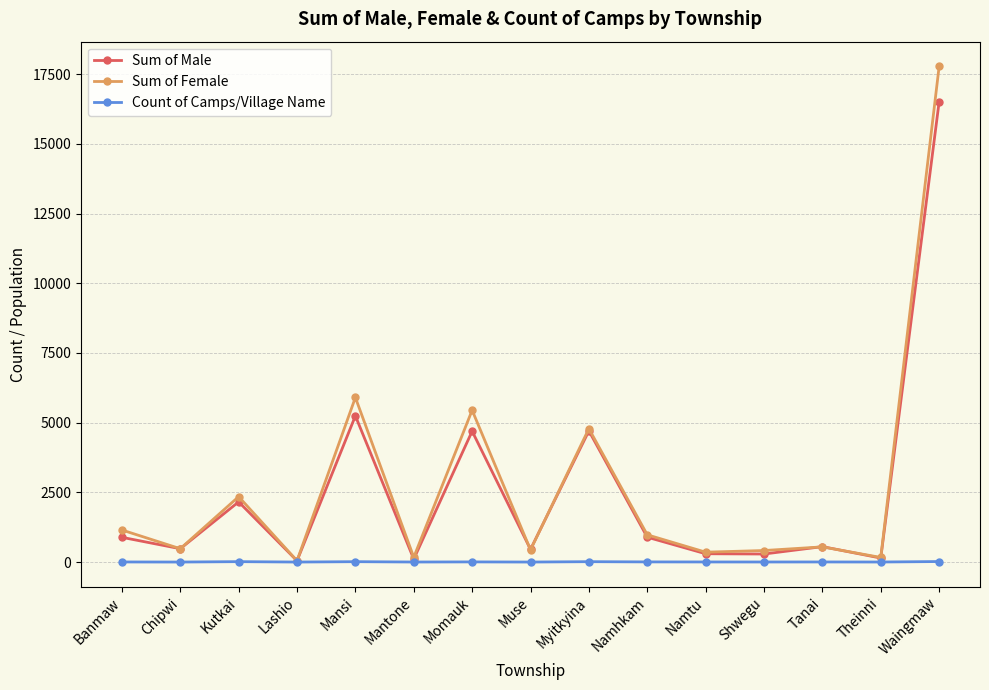

At which label does Sum of Male first exceed 554?

Banmaw